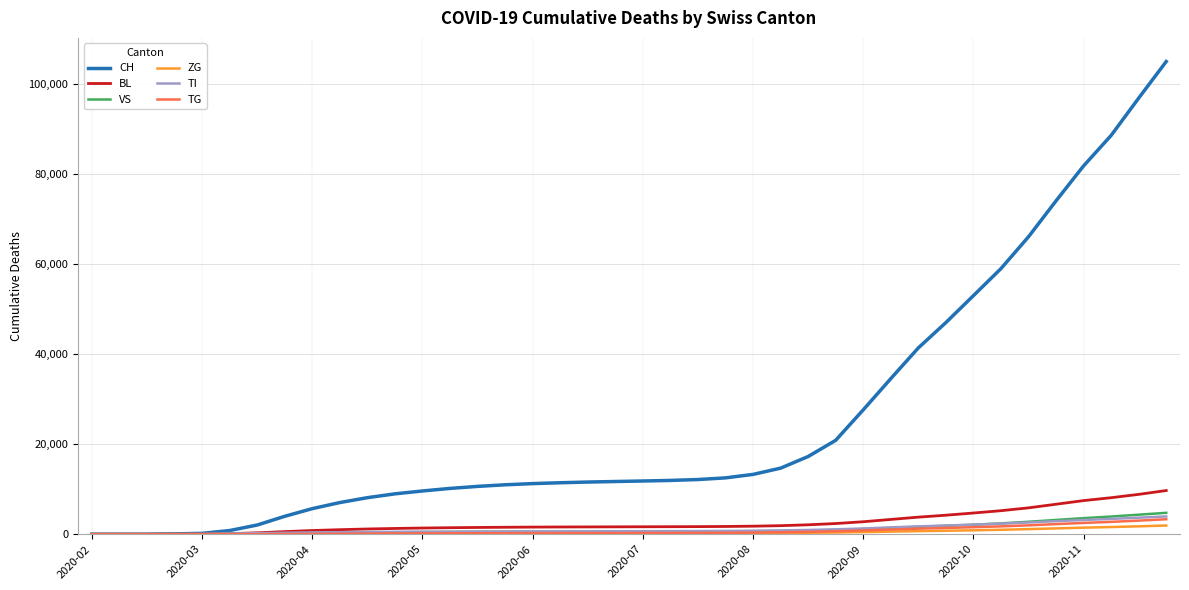

Which series has the largest total across all categories?

CH